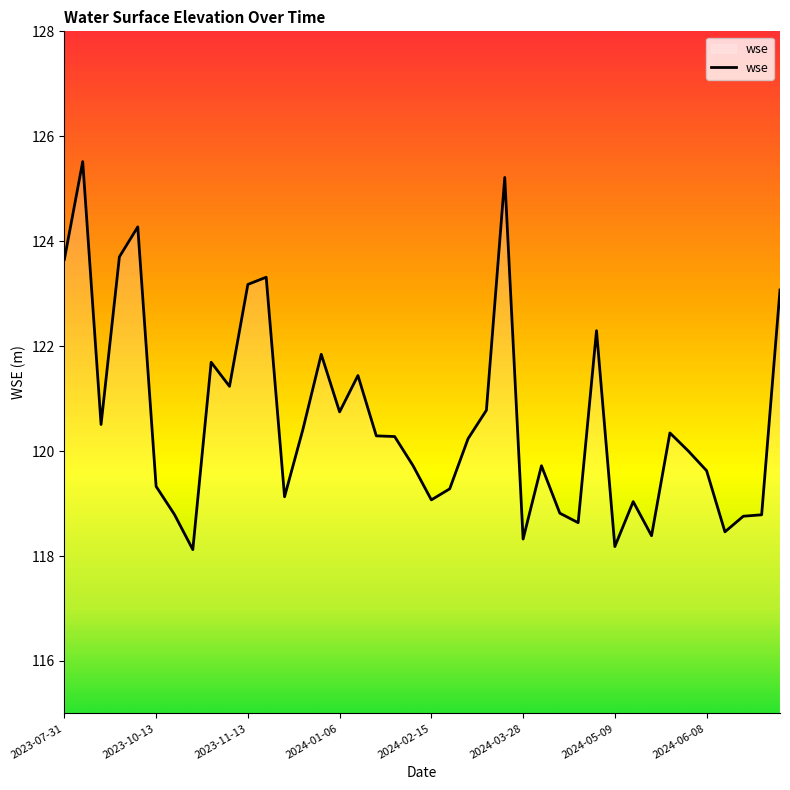

What is the maximum value shown in the chart?

125.5